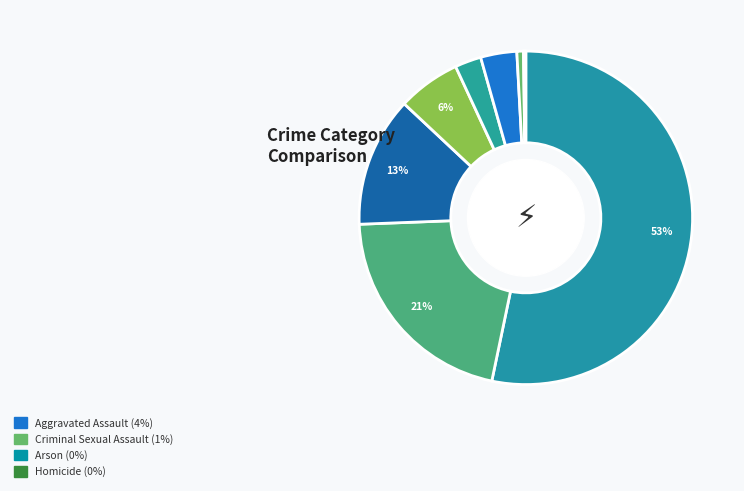

How many segments does this pie chart have?

9